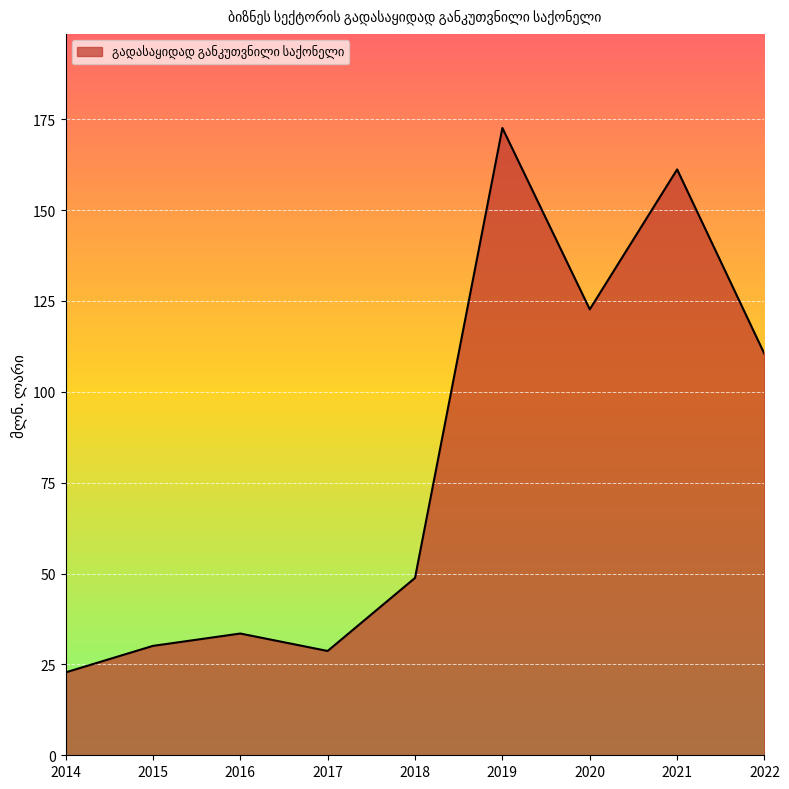

True or false: the data has more than 0 interior local peaks.

True